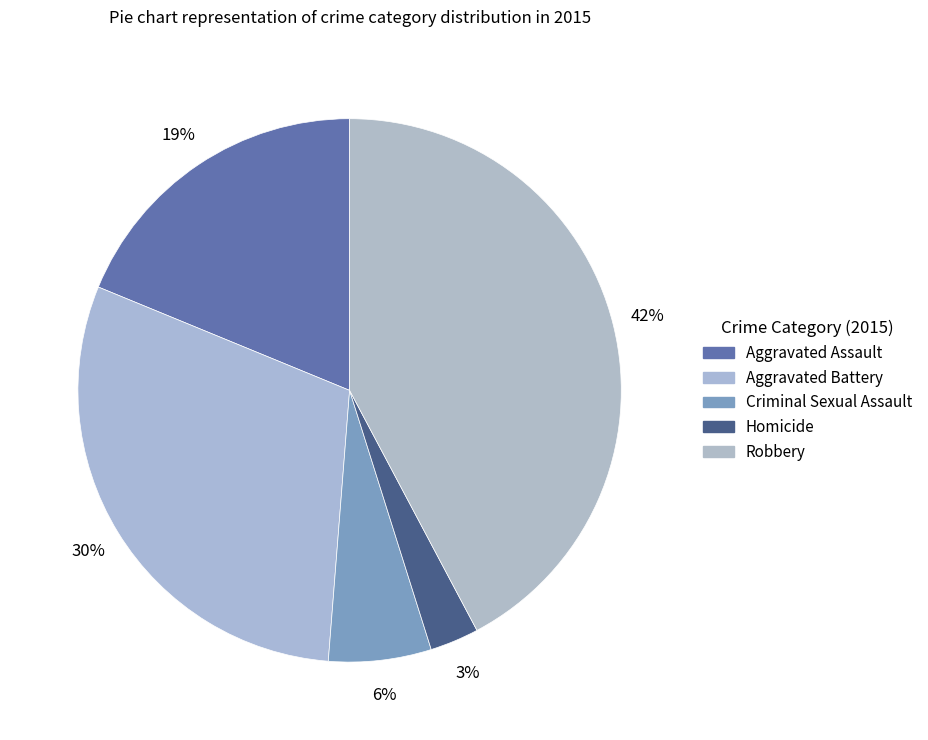

Which slice is the smallest?

Homicide